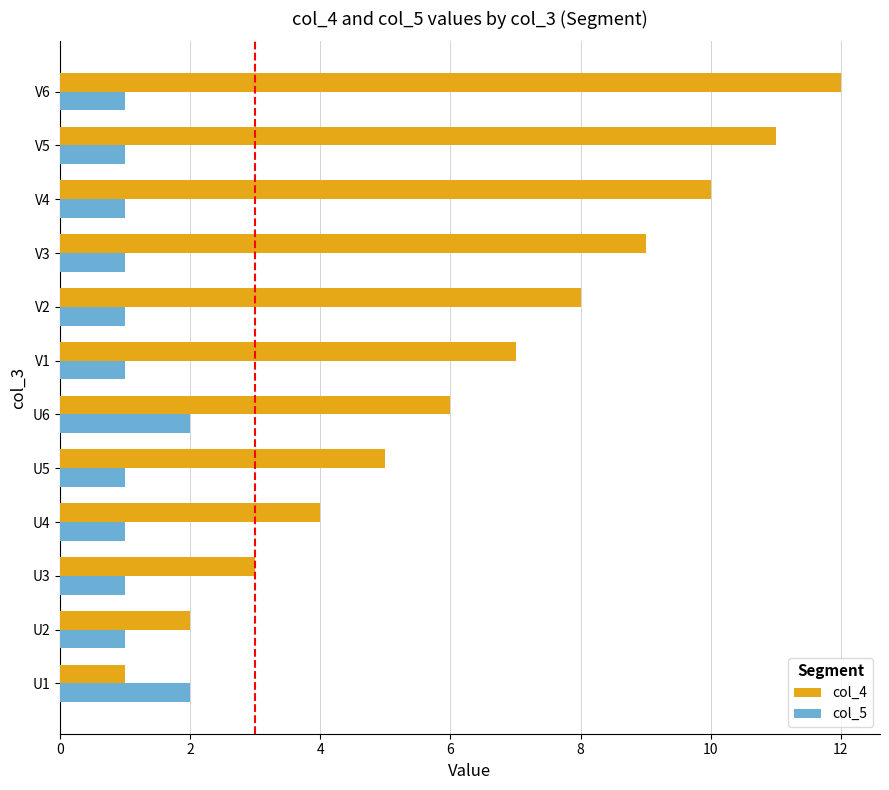

What is the highest value of the col_5 series?

2